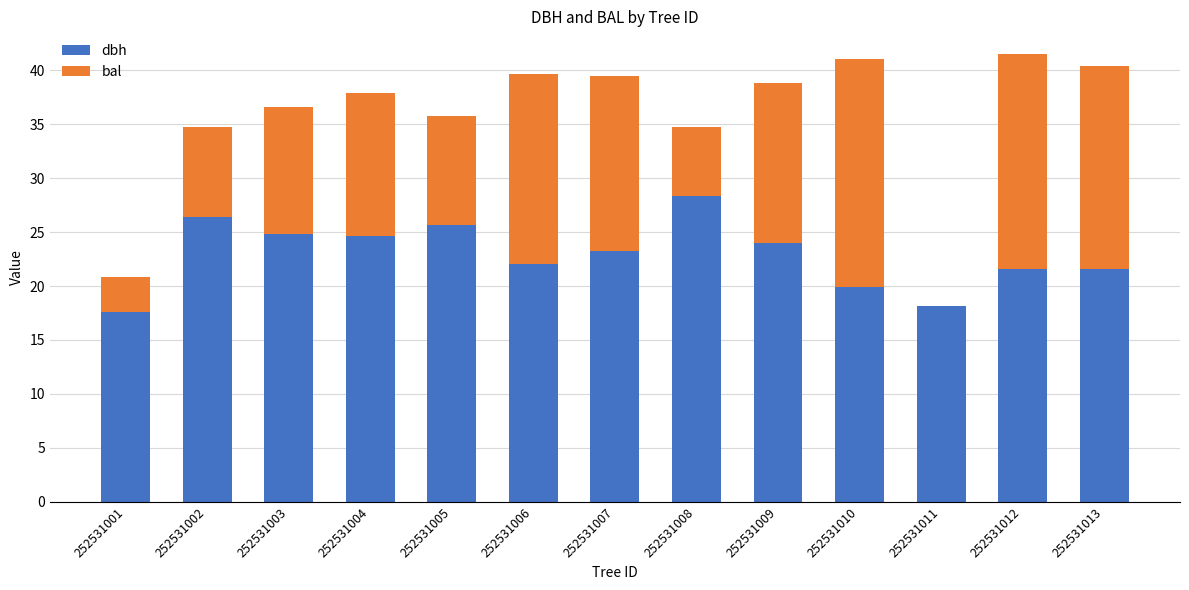

What is the sum of all dbh values?

297.8